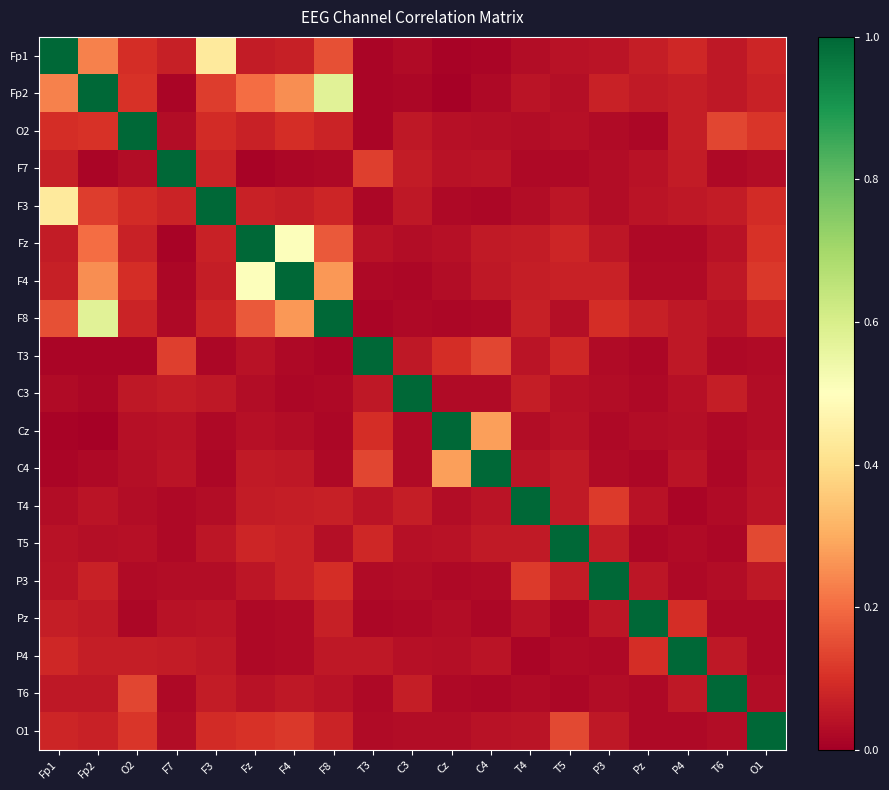

How many distinct data groups are displayed?

19